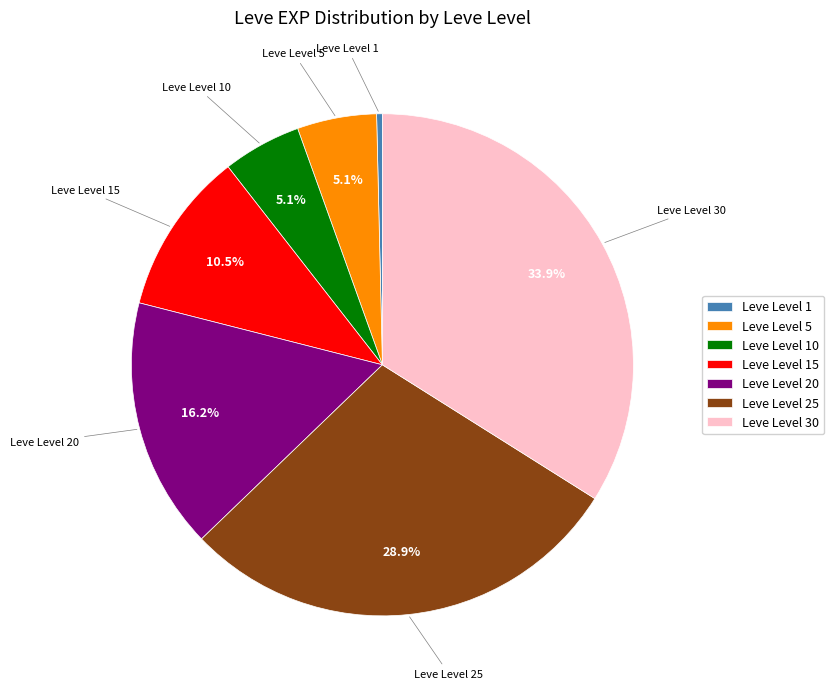

Combined, do Leve Level 25 and Leve Level 30 account for over 50%?

Yes